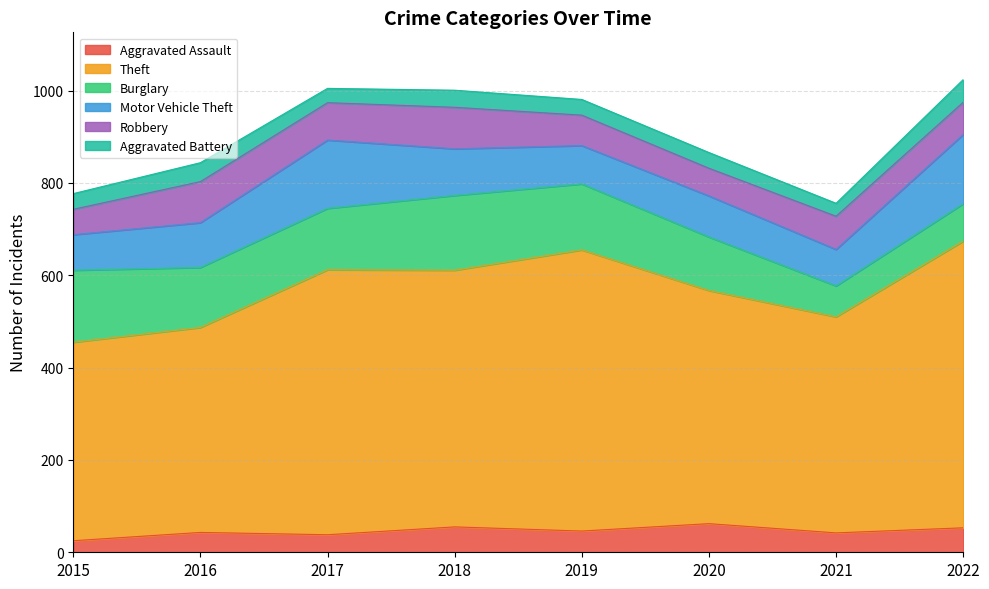

True or false: Motor Vehicle Theft has a value of 83 at 2019.

True